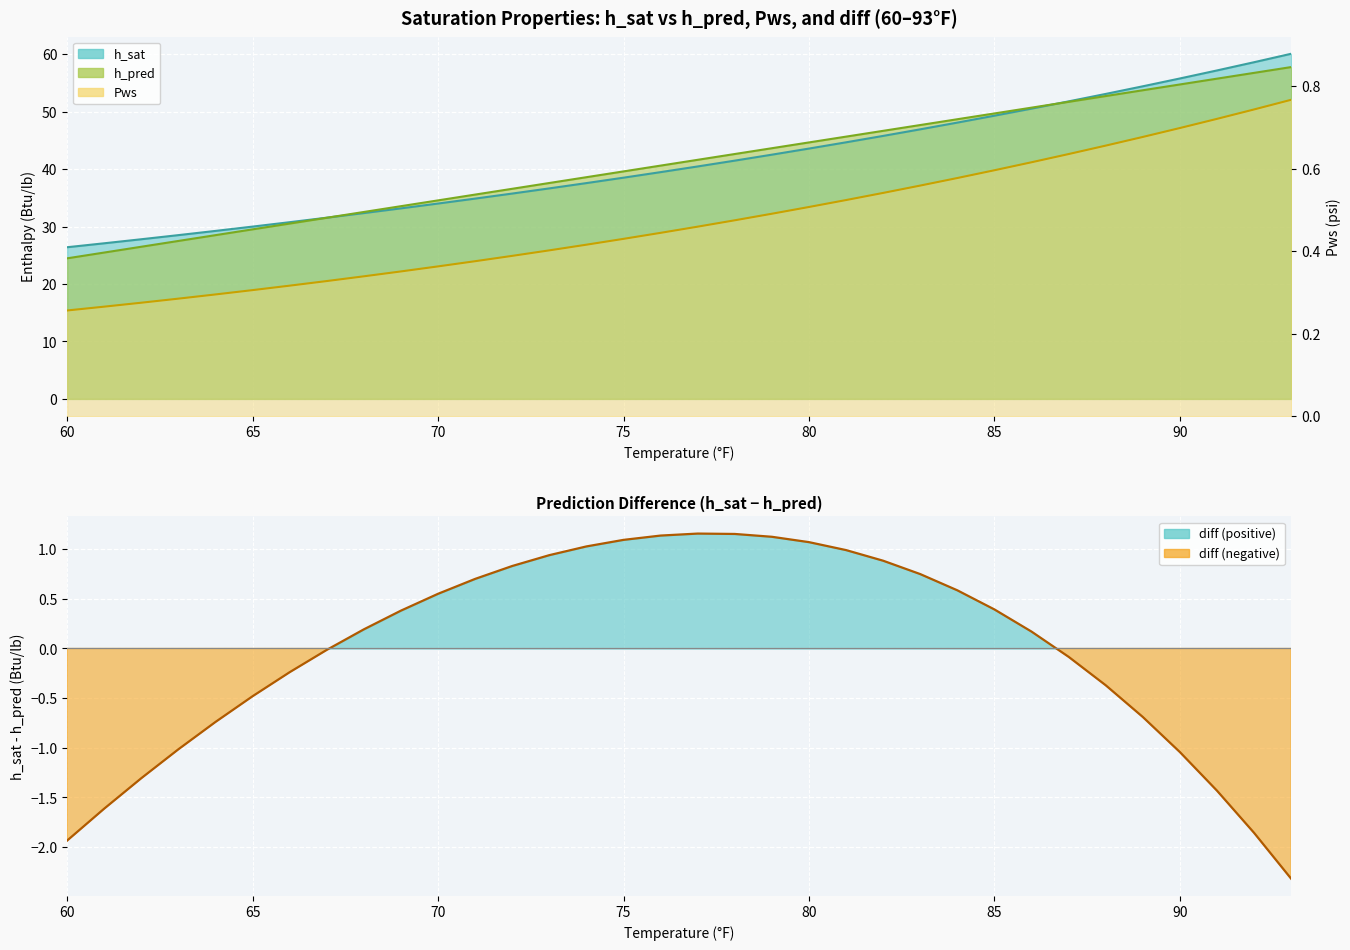

Is it true that Pws equals 0.4 at 71?

True